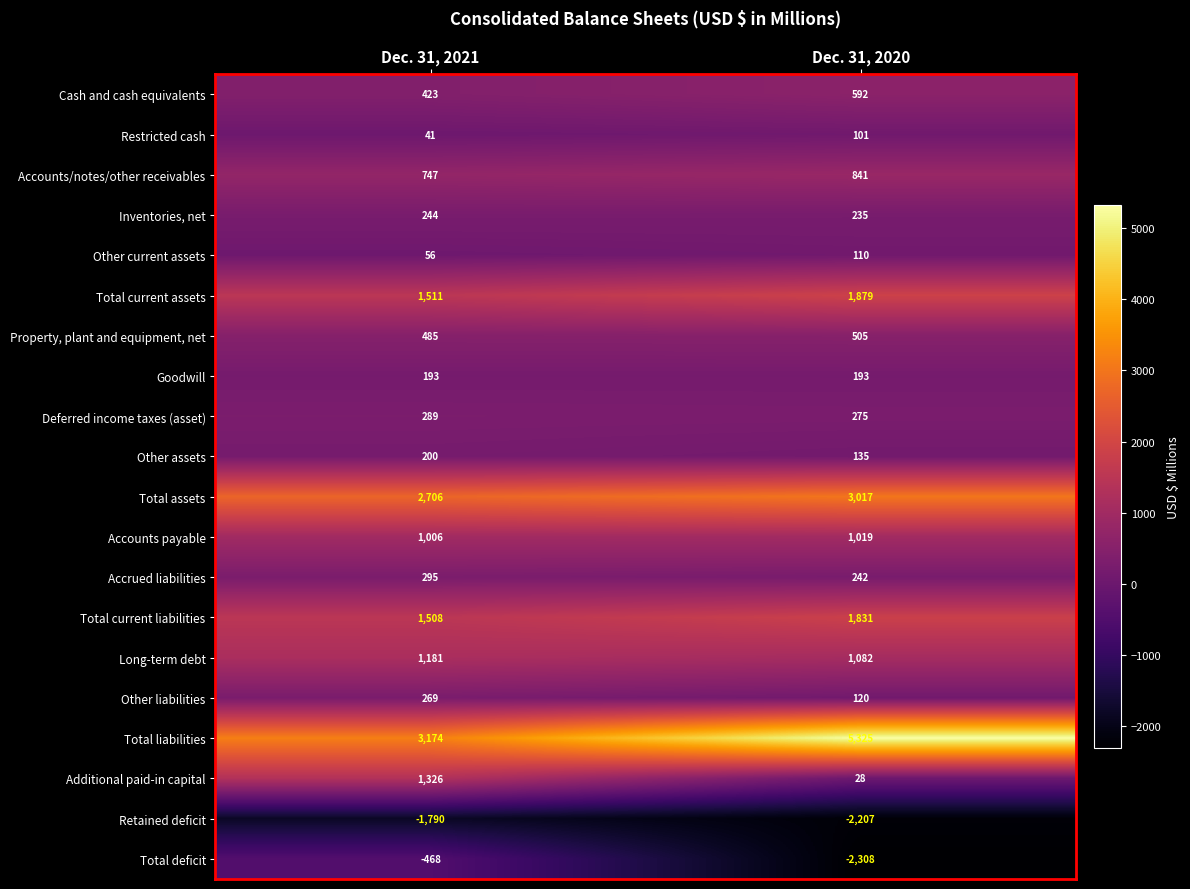

What is the difference between the highest and lowest values at Dec. 31, 2021?

4964